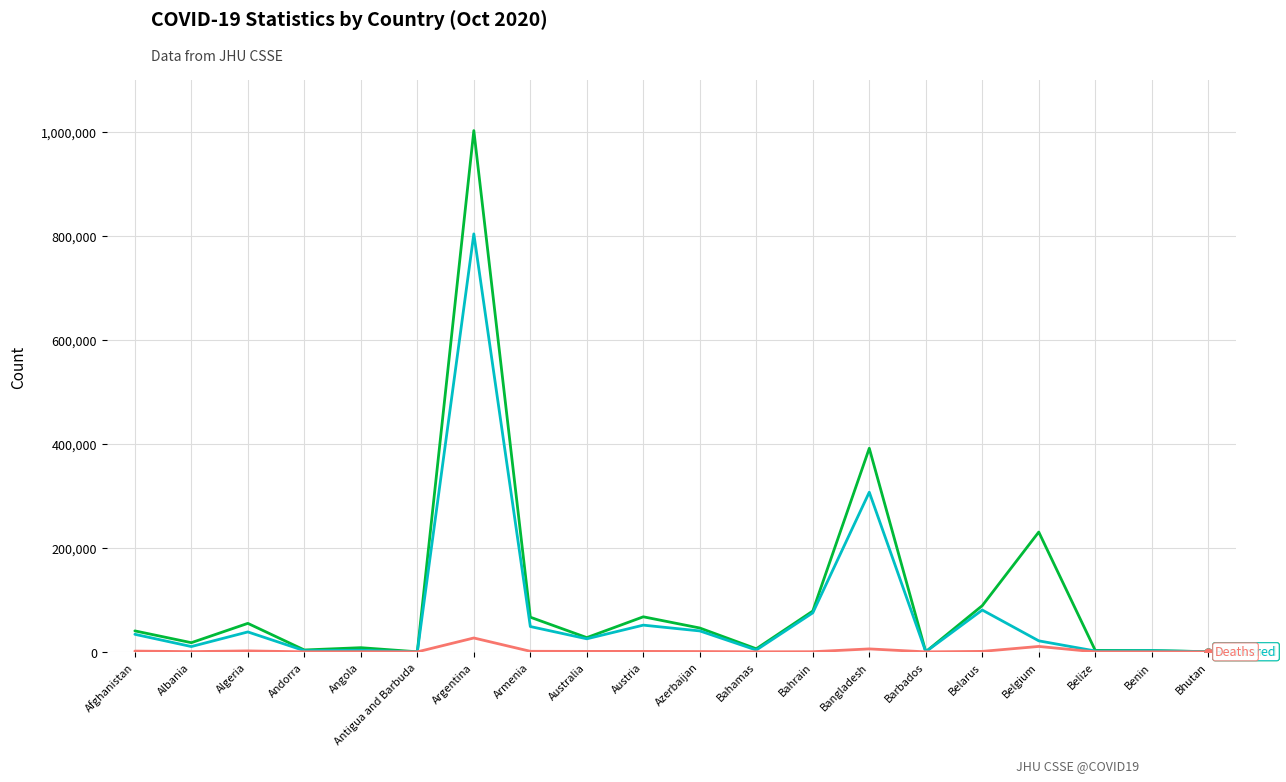

Does the chart display data point markers on the line(s)?

No